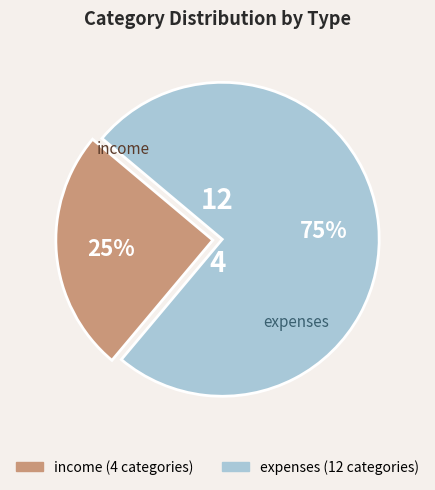

Count the number of slices in the pie.

2